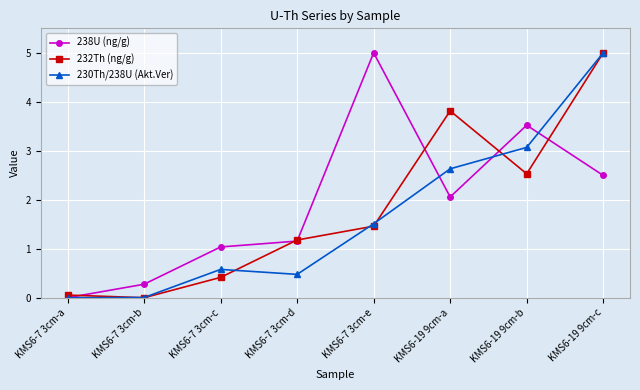

Is the value of 230Th/238U (Akt.Ver) at KMS6-19 9cm-a greater than the value of 238U (ng/g) at KMS6-7 3cm-c?

Yes